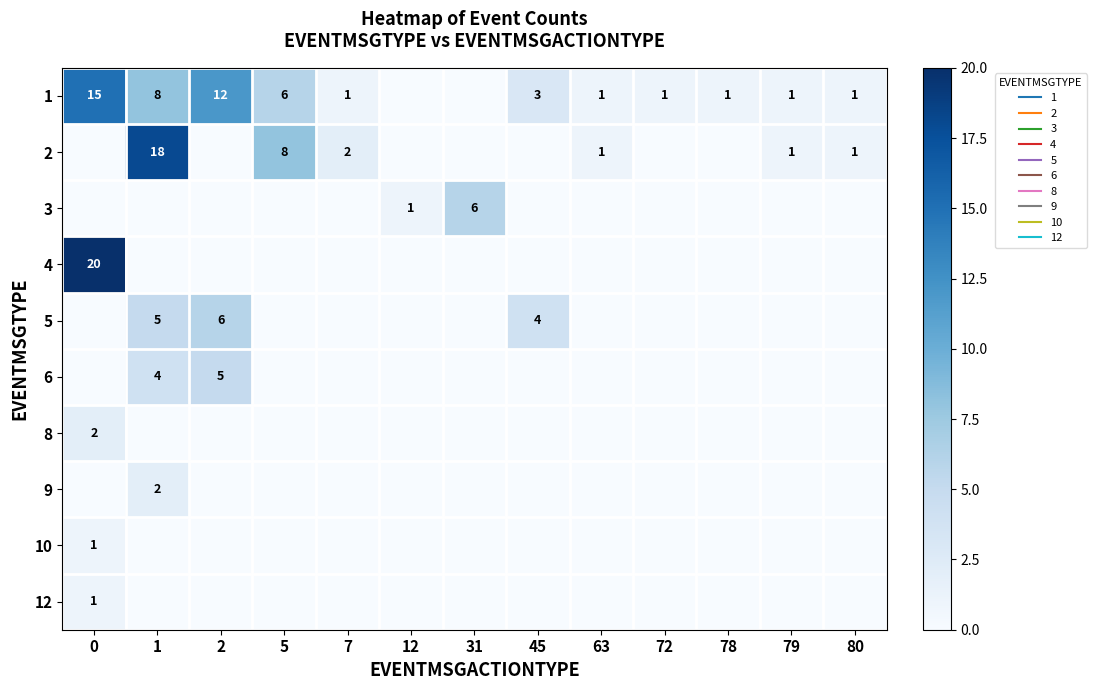

True or false: 1 has a value of 2 at 80.

False